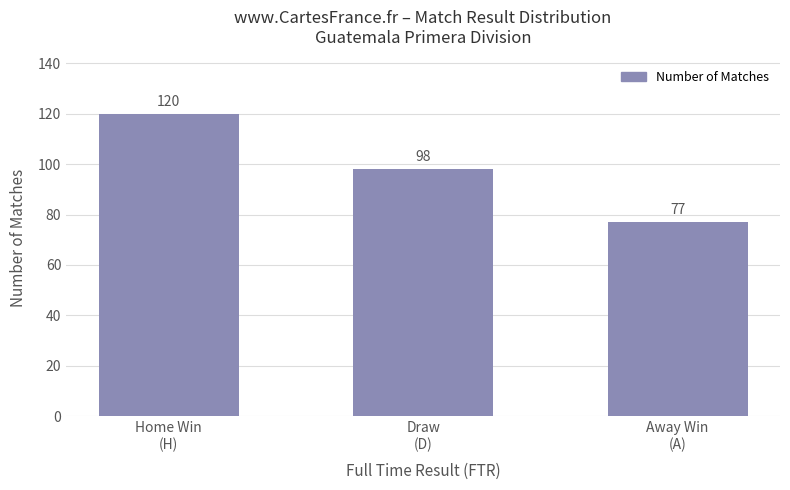

List the labels in order of value, largest first.

Home Win
(H), Draw
(D), Away Win
(A)